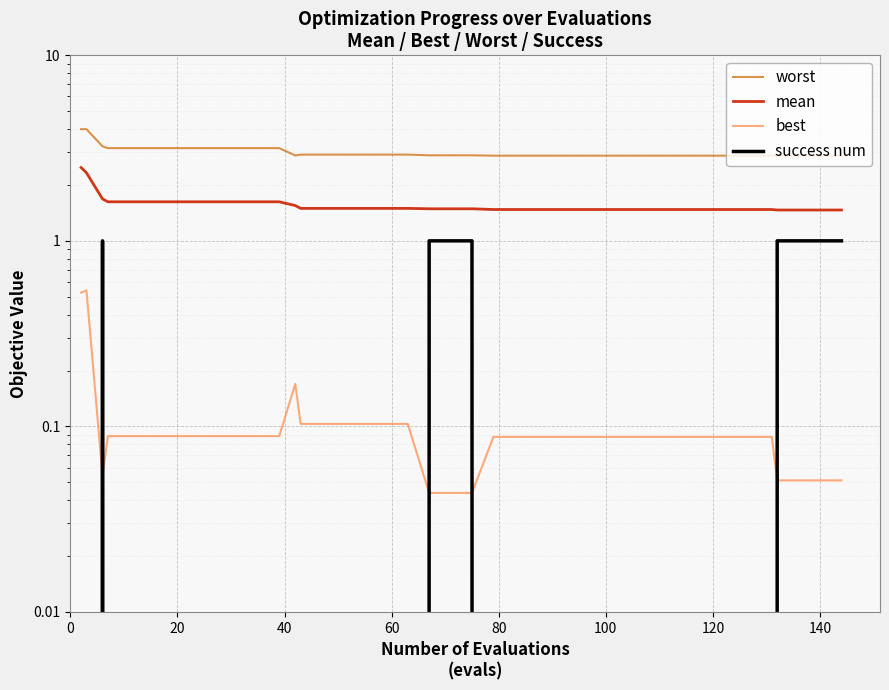

How many lines are shown in the chart?

4